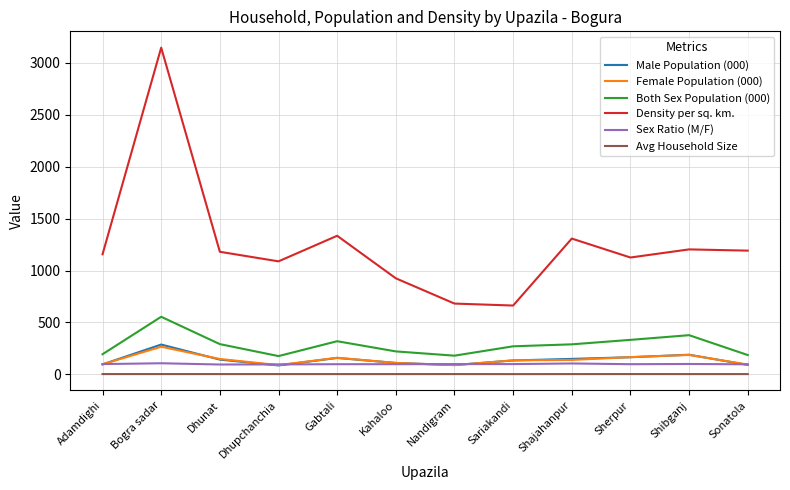

The Sex Ratio (M/F) series shows 100.0 at Sariakandi. True or false?

True